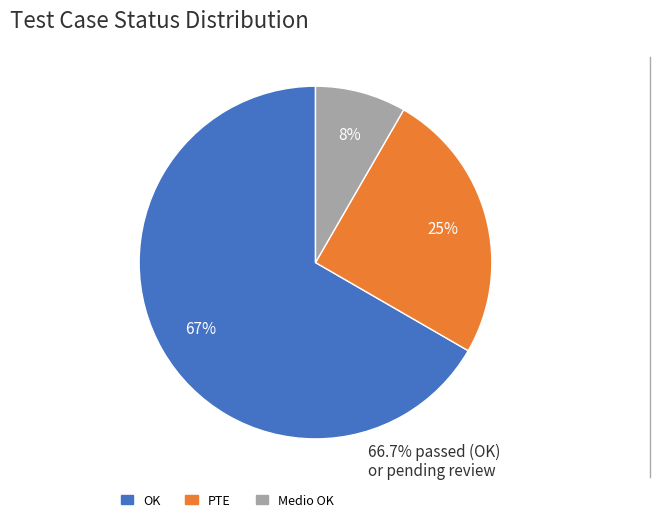

Count the number of slices in the pie.

3